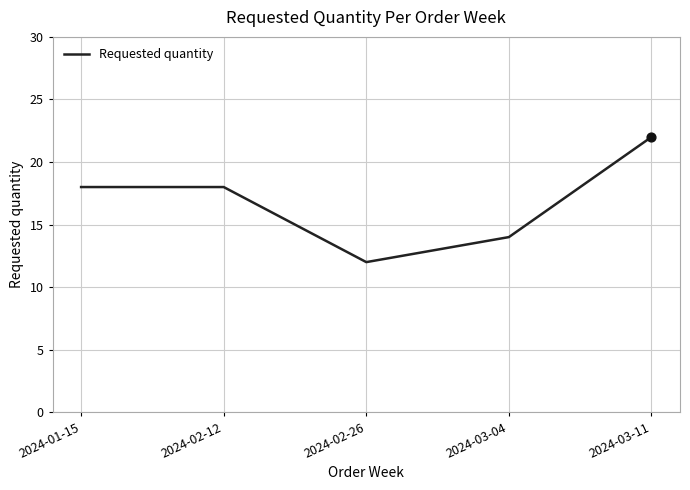

What is the change in value from 2024-02-26 to 2024-03-04?

+2